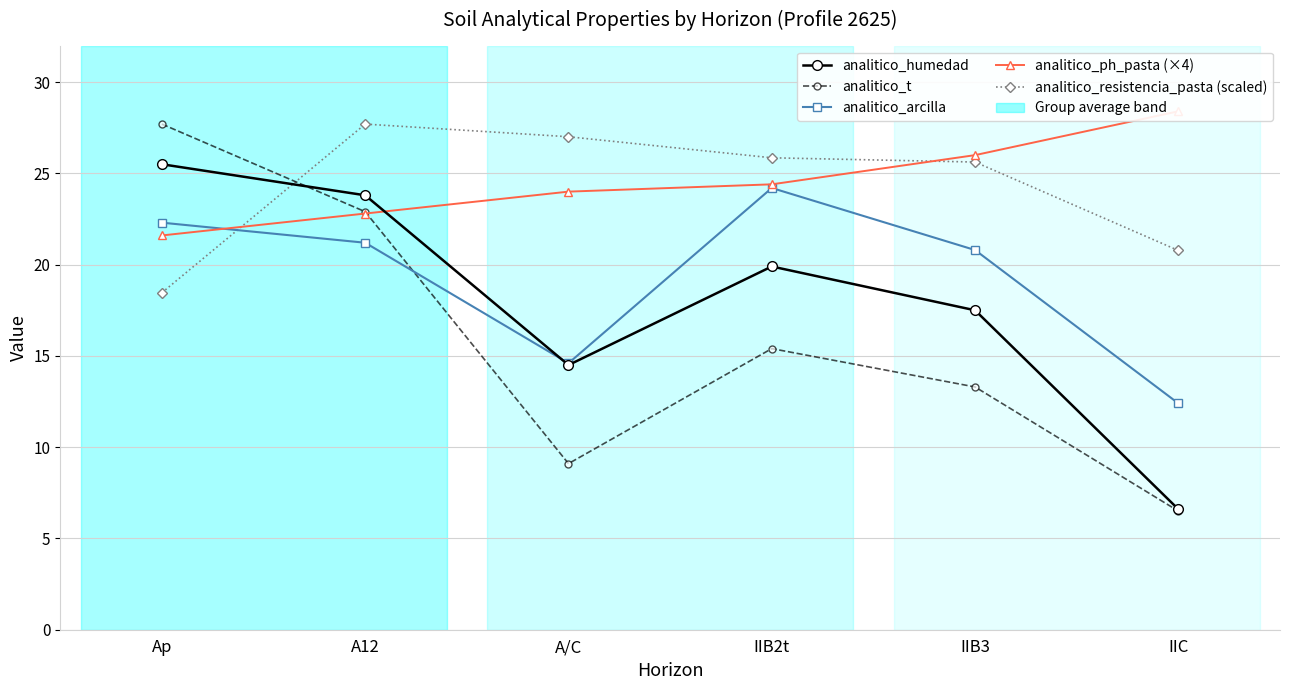

What is the value of the analitico_humedad point at the 5th from the left?

17.5